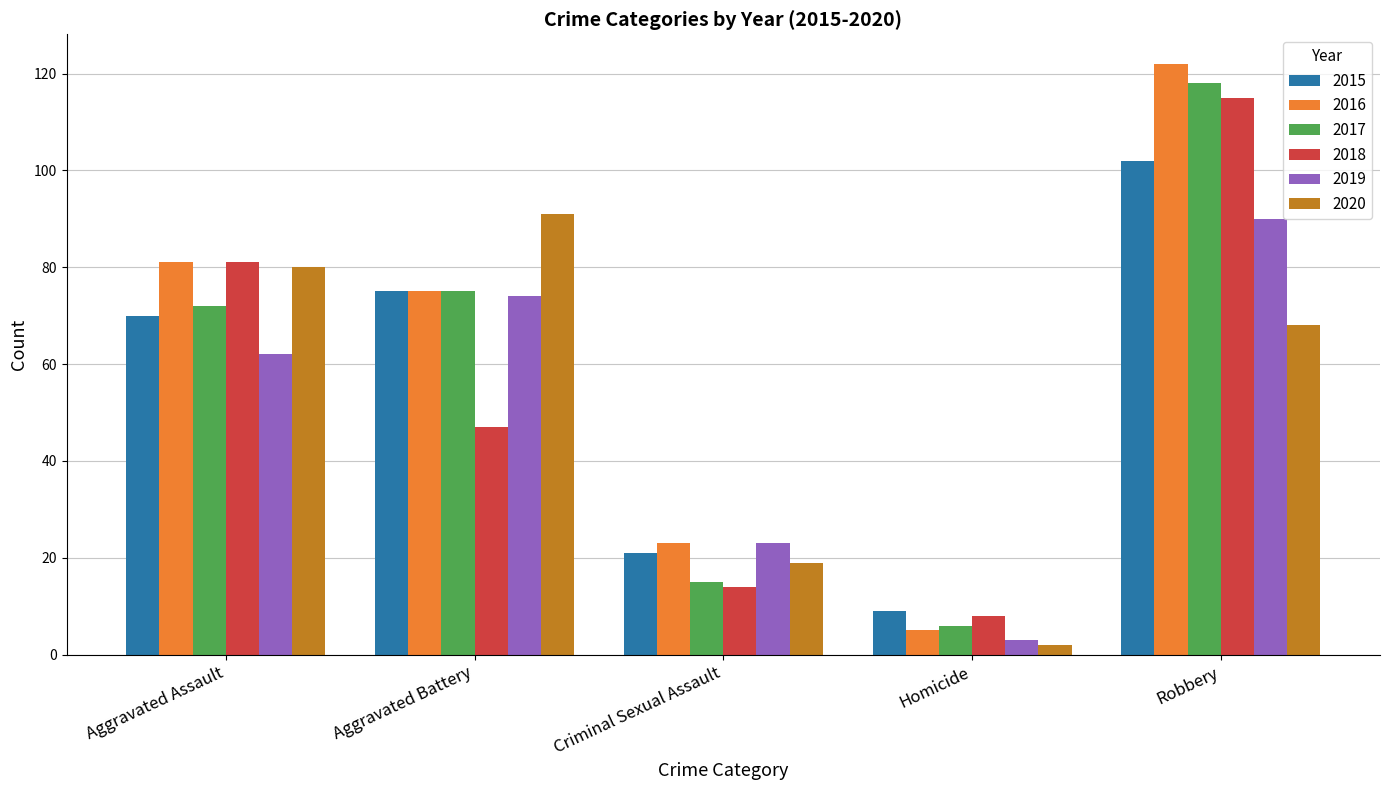

What is the maximum value for 2016?

122